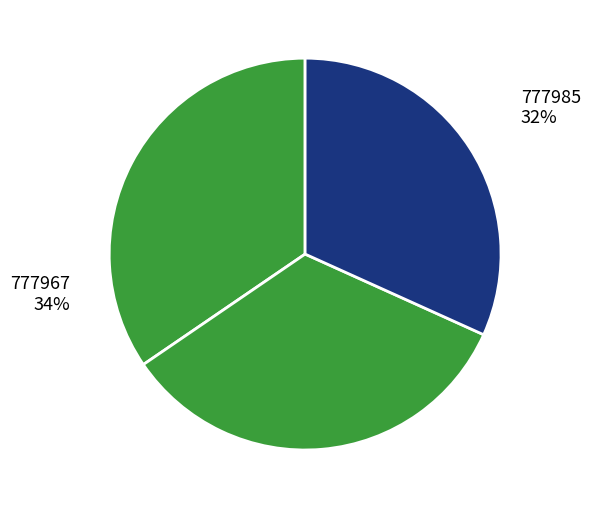

How much of the chart is everything except 777967?

66.3%